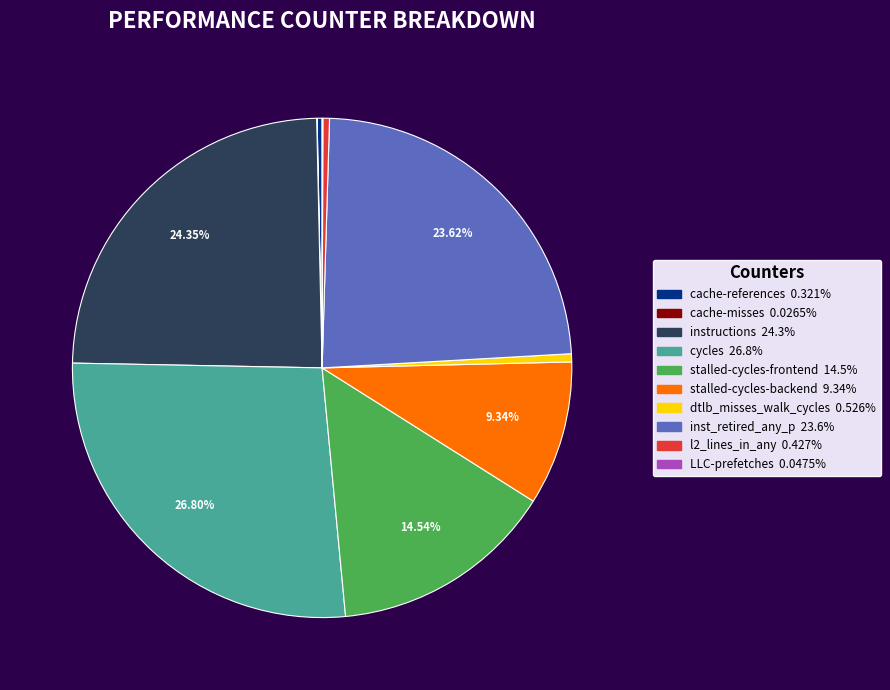

What is the ratio of the value at cycles to the value at stalled-cycles-frontend?

1.8